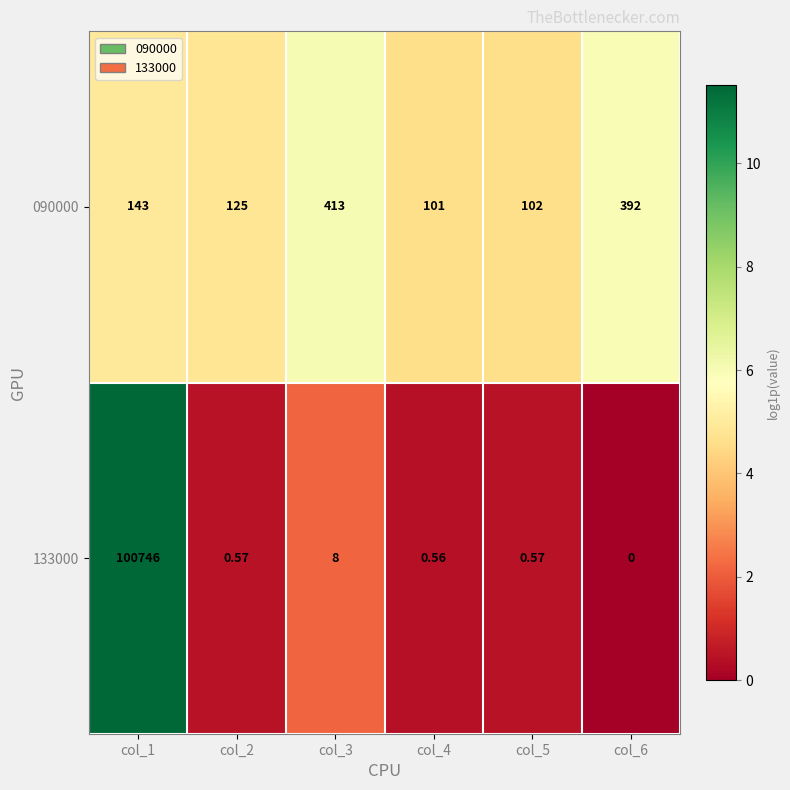

At which category is the sum across all series the highest?

col_1